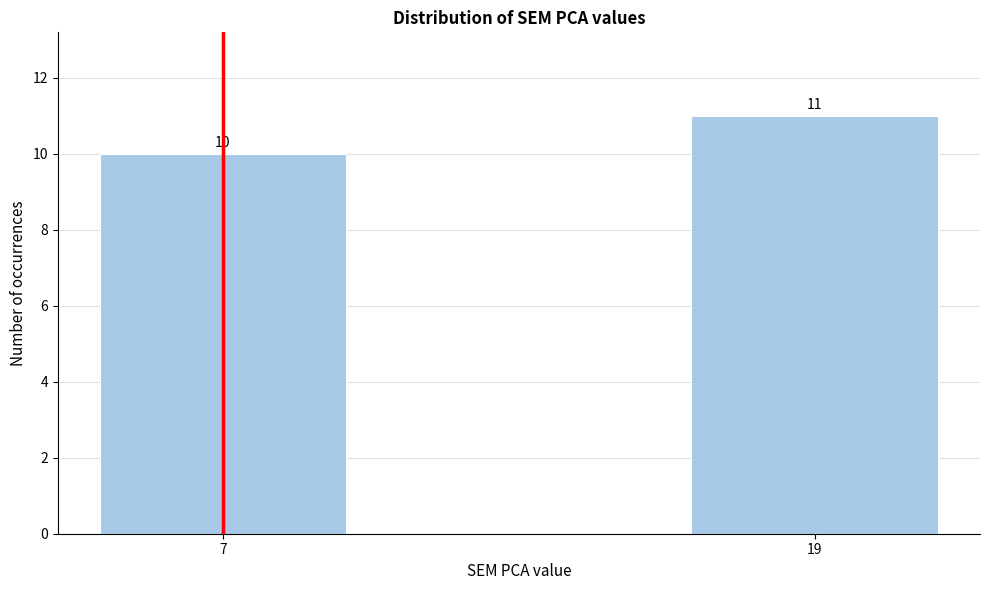

Reading left to right, what are all the values shown in this chart?

10	11